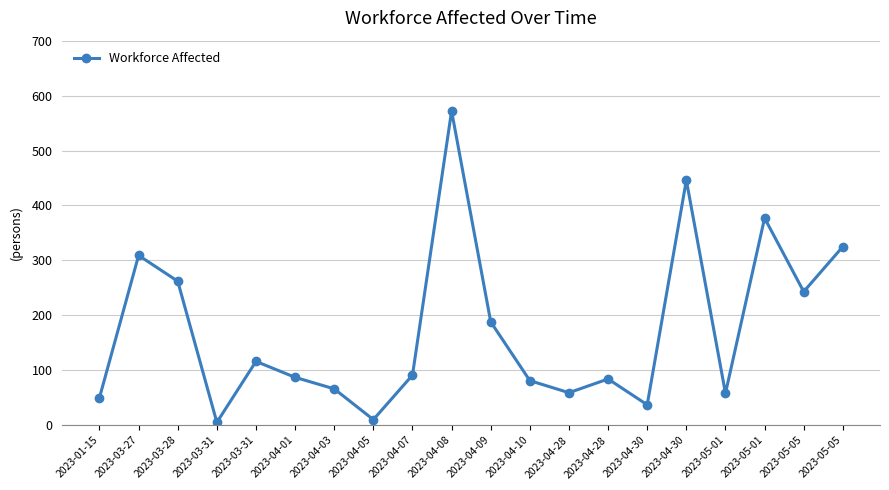

True or false: there are more than 0 points higher than both neighbors.

True